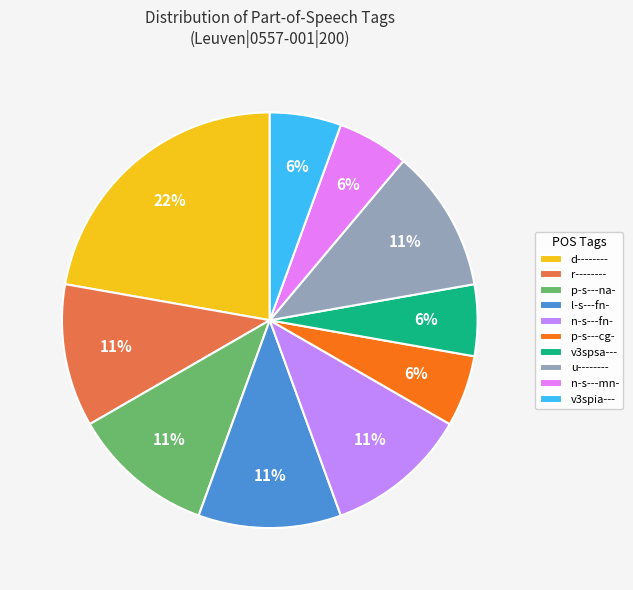

True or false: n-s---fn- accounts for 4% of the total.

False